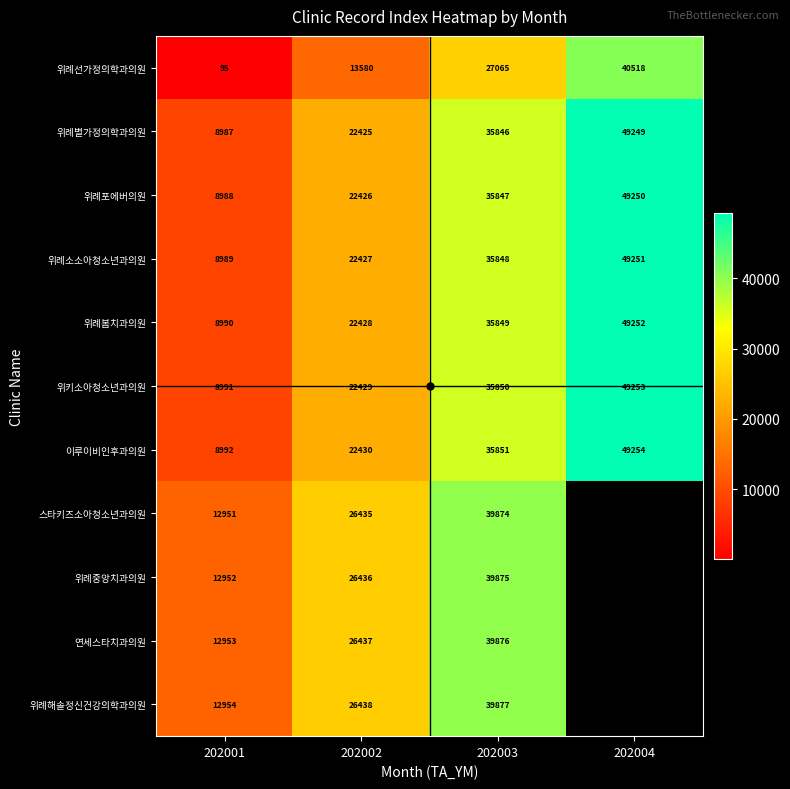

At how many categories does at least one series exceed 30992?

2